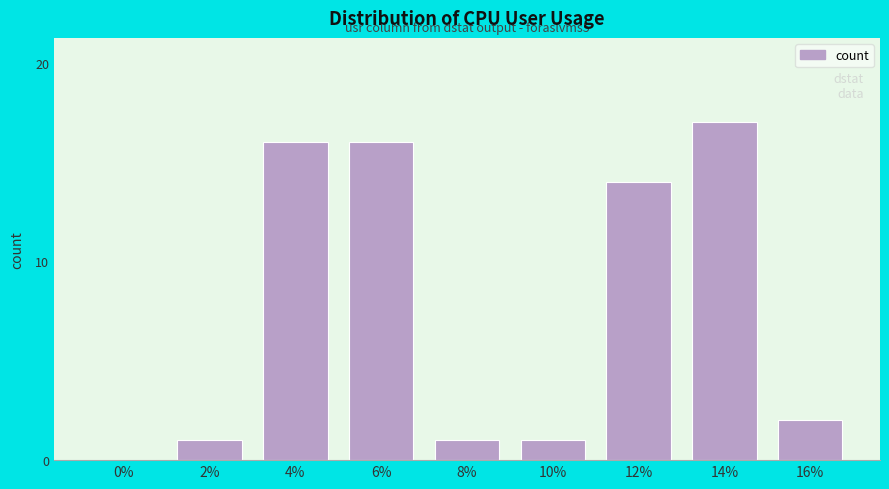

Reading right to left, list all the values displayed in this chart.

16%=2	14%=17	12%=14	10%=1	8%=1	6%=16	4%=16	2%=1	0%=0